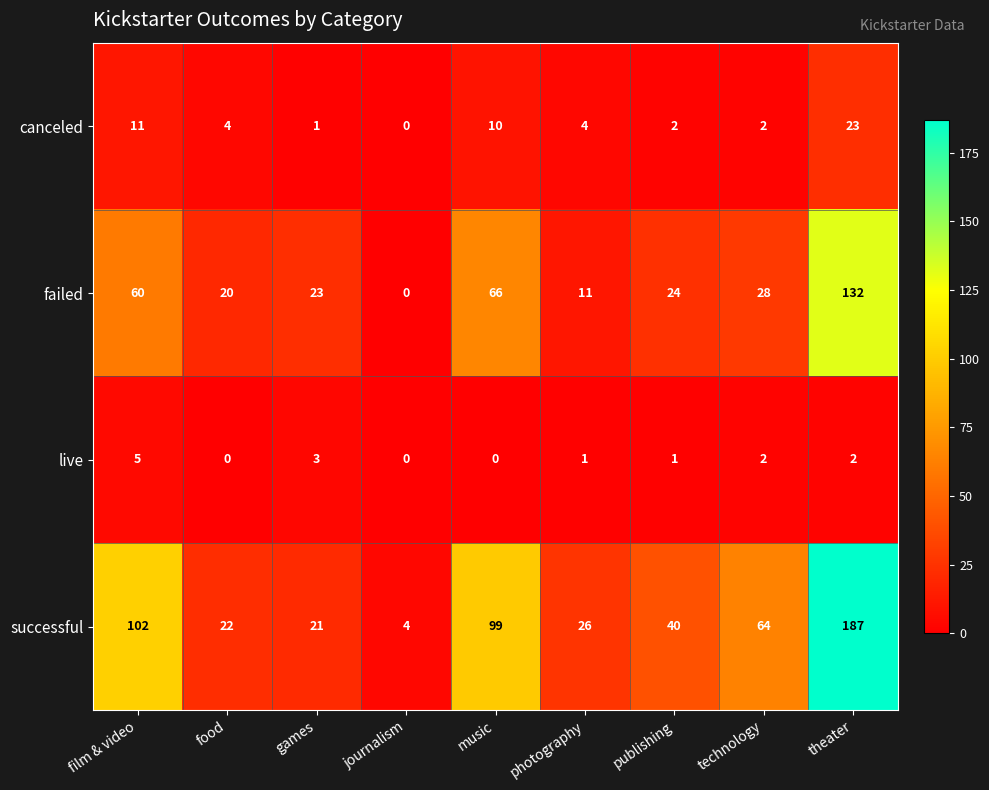

How many values in failed are above zero?

8